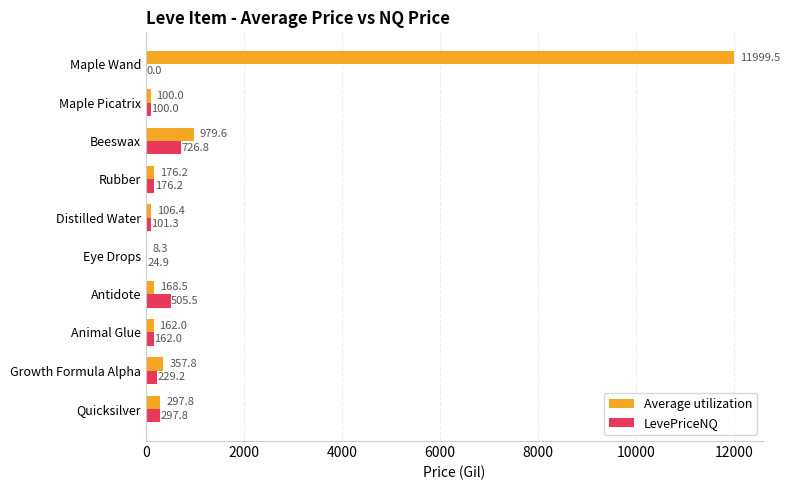

What is the total value across all series at Animal Glue?

324.0